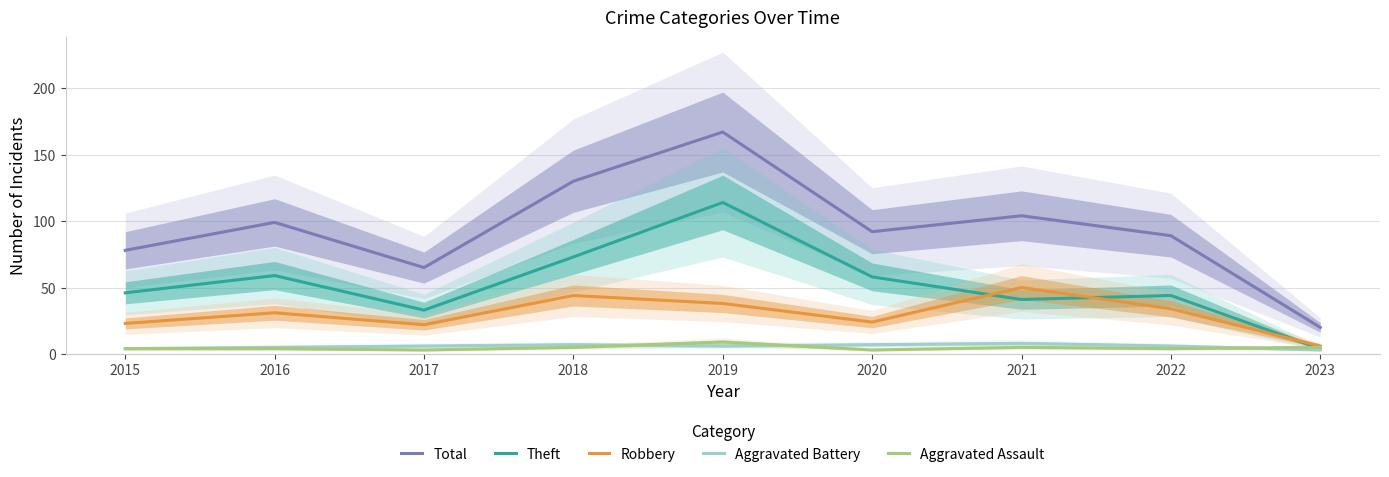

Which series has the largest total across all categories?

Total